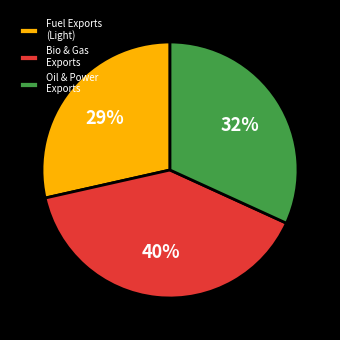

Which has a higher value, Bio & Gas Exports or Oil & Power Exports?

Bio & Gas Exports